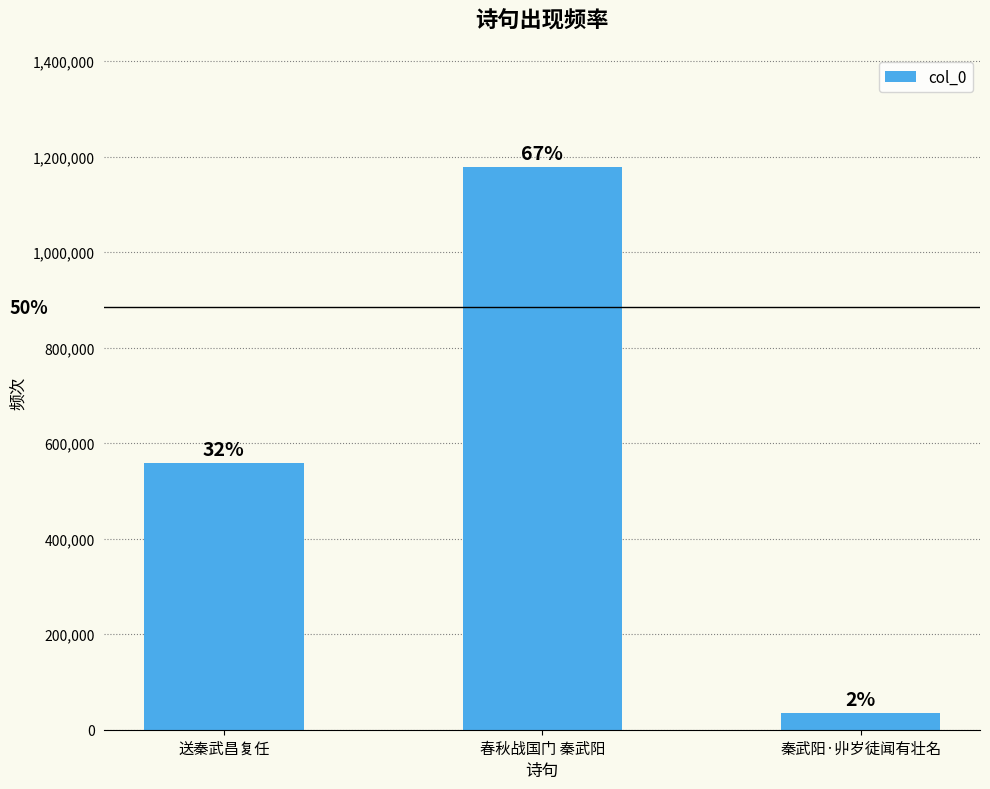

What is the sum of all values?

1769545